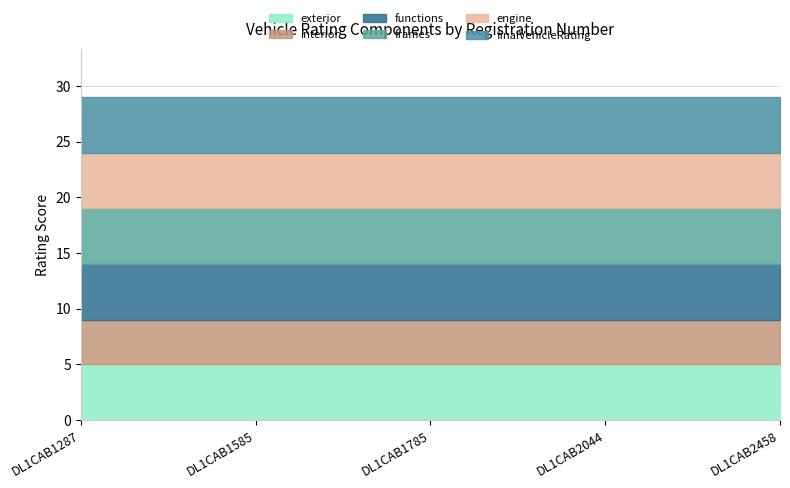

Is it true that interior equals 6 at DL1CAB2458?

False